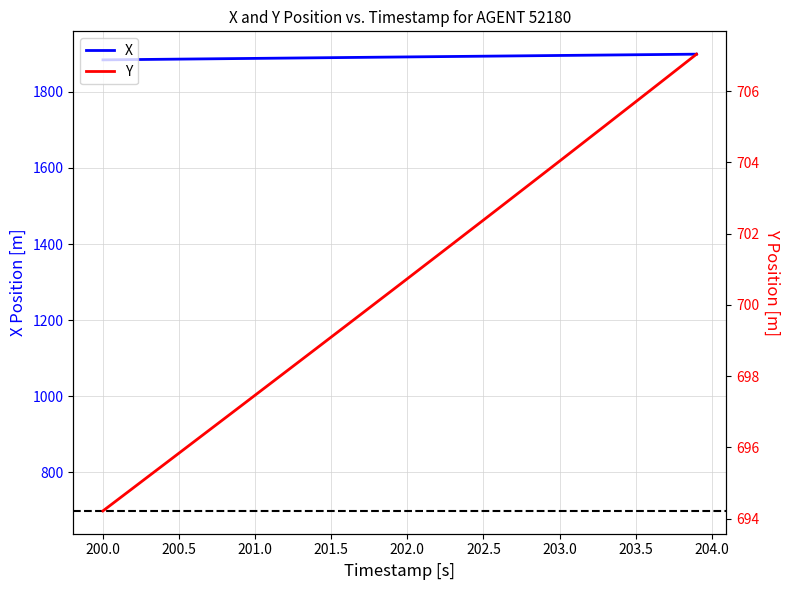

Reading right to left, list all the values displayed in this chart.

X: 1899.4	1899.0	1898.6	1898.2	1897.9	1897.5	1897.1	1896.7	1896.3	1896.0	1895.6	1895.2	1894.8	1894.4	1894.0	1893.7	1893.3	1892.9	1892.5	1892.1	1891.8	1891.4	1891.0	1890.6	1890.2	1889.8	1889.4	1889.0	1888.7	1888.3	1887.9	1887.5	1887.1	1886.7	1886.3	1886.0	1885.6	1885.2	1884.8	1884.4
Y: 707.0	706.7	706.4	706.0	705.7	705.4	705.0	704.7	704.4	704.0	703.7	703.4	703.0	702.7	702.4	702.0	701.7	701.4	701.1	700.7	700.4	700.1	699.8	699.4	699.1	698.8	698.4	698.1	697.8	697.5	697.1	696.8	696.5	696.2	695.8	695.5	695.2	694.9	694.5	694.2